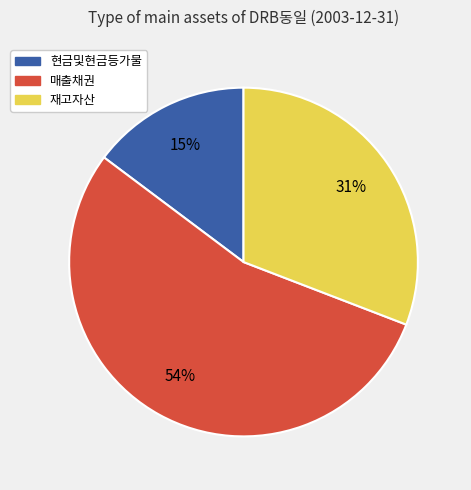

To the nearest percent, what is the difference between the 현금및현금등가물 and 재고자산 slice percentages?

16%